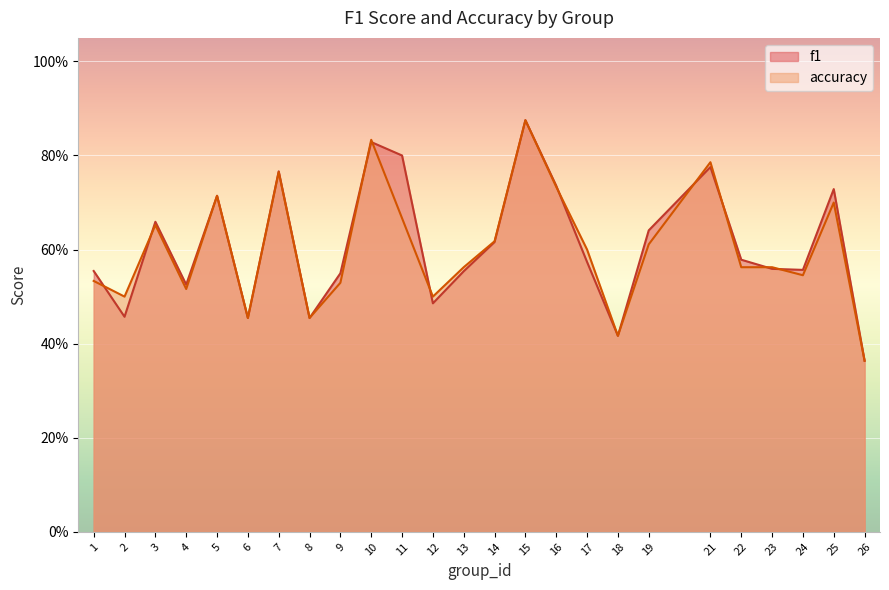

Between 17 and 2, which is larger?

17